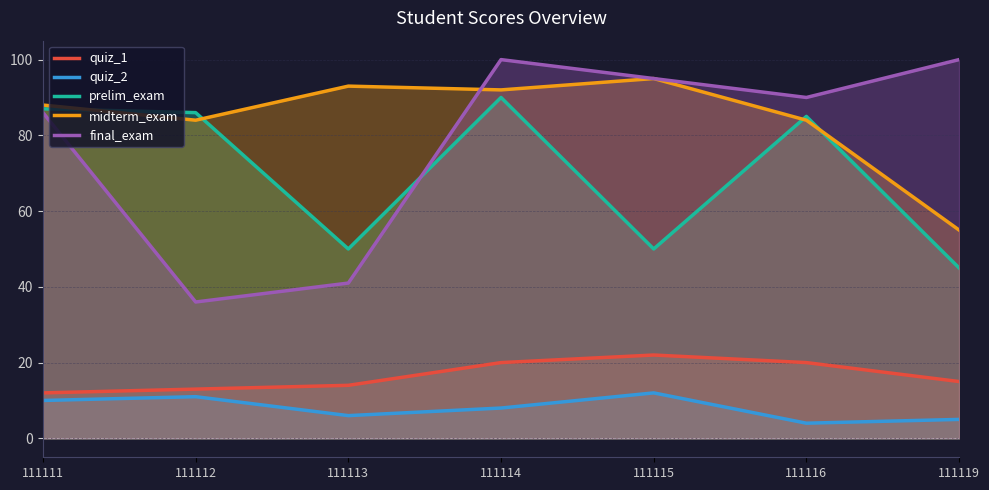

Where does the midterm_exam series first go above 88?

111113